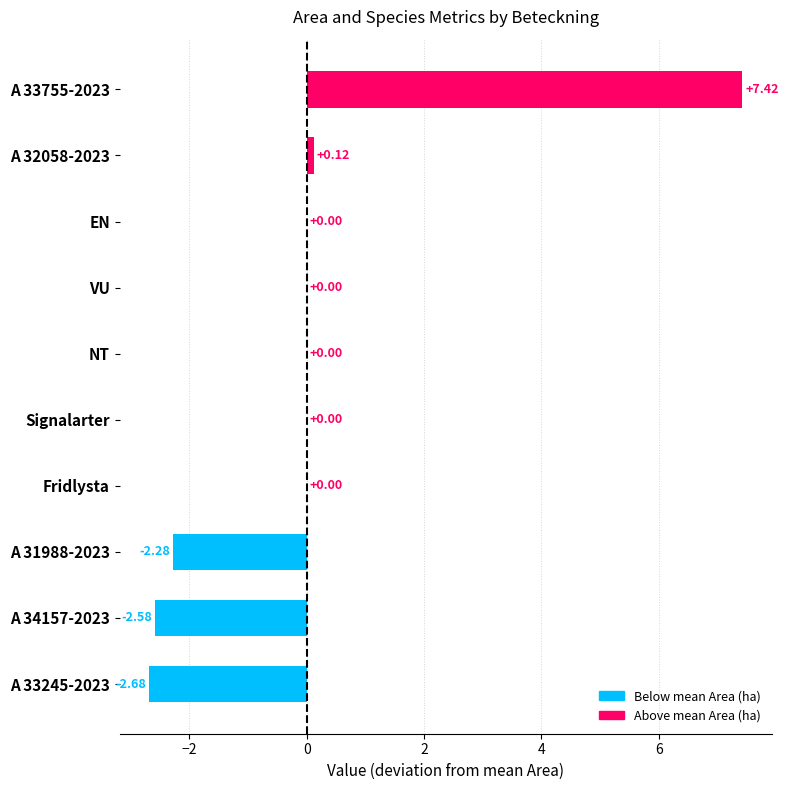

What is the greatest value displayed?

7.4